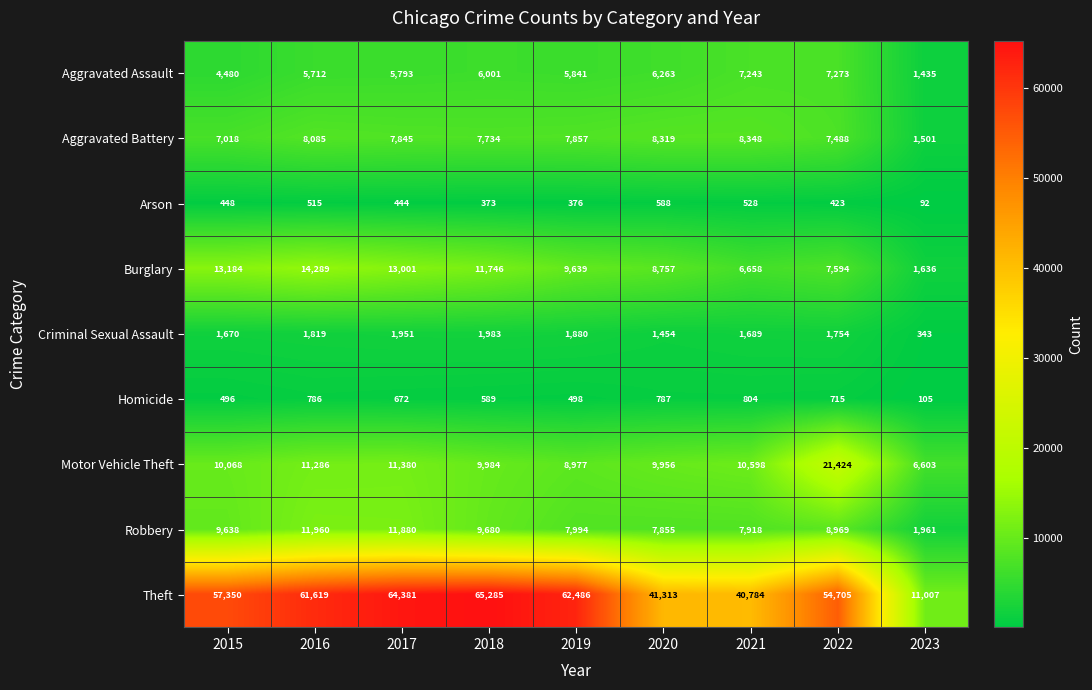

Which series has the largest total across all categories?

Theft